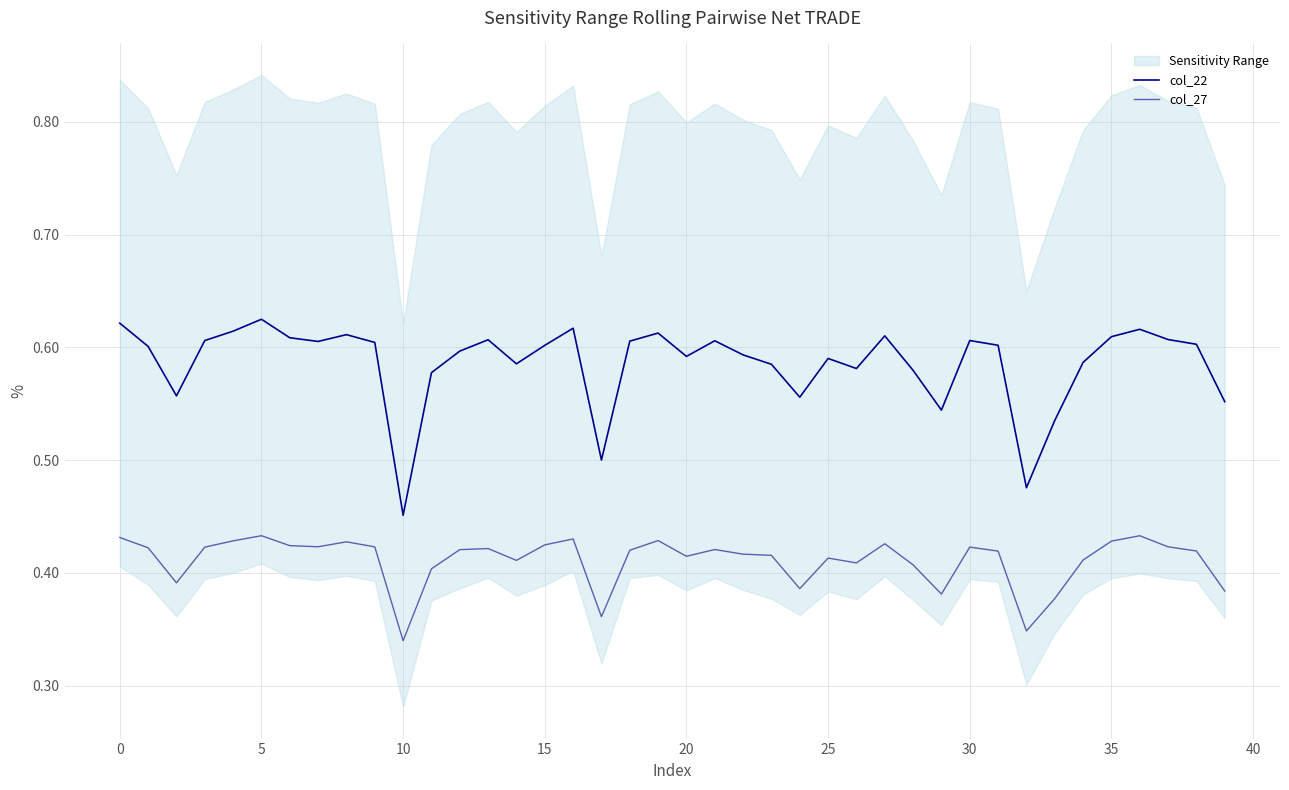

What is the value of the col_27 point at the 21st from the left?

0.4